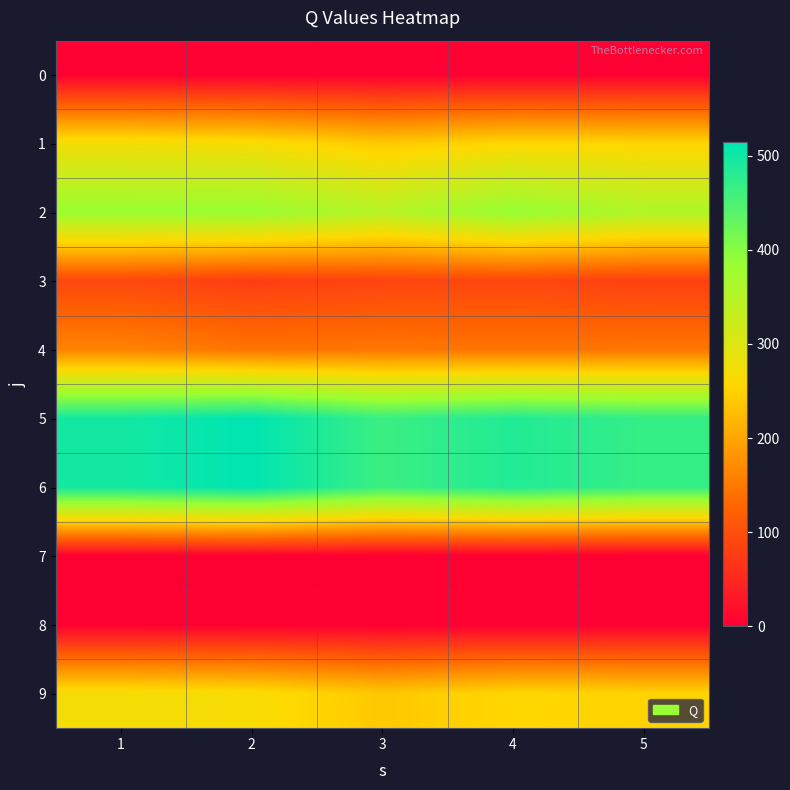

Reading right to left, transcribe all the data shown in this chart.

0: 5=0	4=0	3=0	2=0	1=0
1: 5=252	4=256	3=239	2=266	1=272
2: 5=357	4=387	3=349	2=385	1=384
3: 5=81	4=89	3=86	2=77	1=91
4: 5=147	4=144	3=147	2=144	1=162
5: 5=469	4=485	3=464	2=514	1=497
6: 5=469	4=485	3=464	2=514	1=497
7: 5=0	4=0	3=0	2=0	1=0
8: 5=0	4=0	3=0	2=0	1=0
9: 5=252	4=256	3=239	2=266	1=272